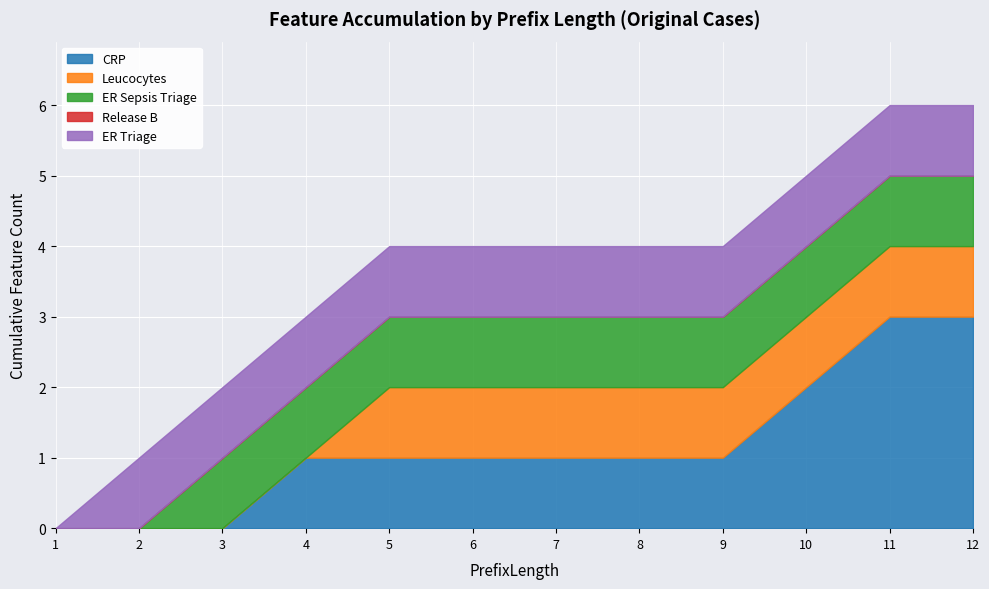

Is it true that CRP equals 3 at 12?

True